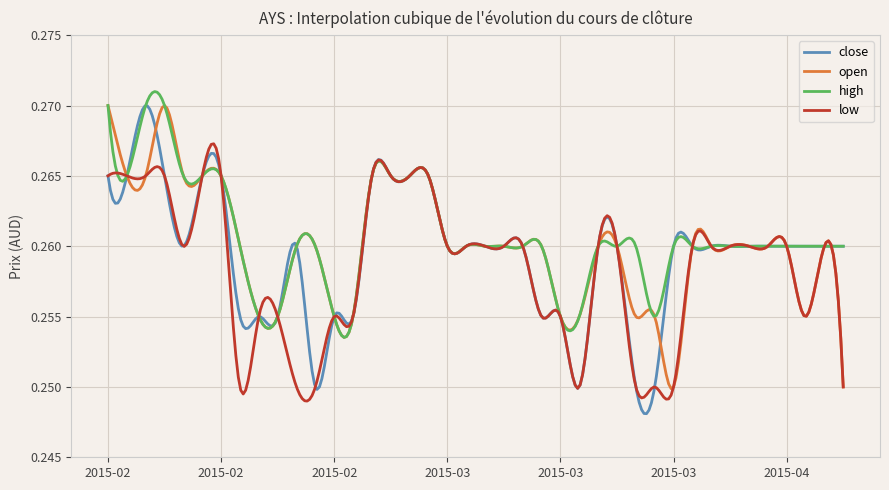

Which series has the largest range (max minus min)?

close